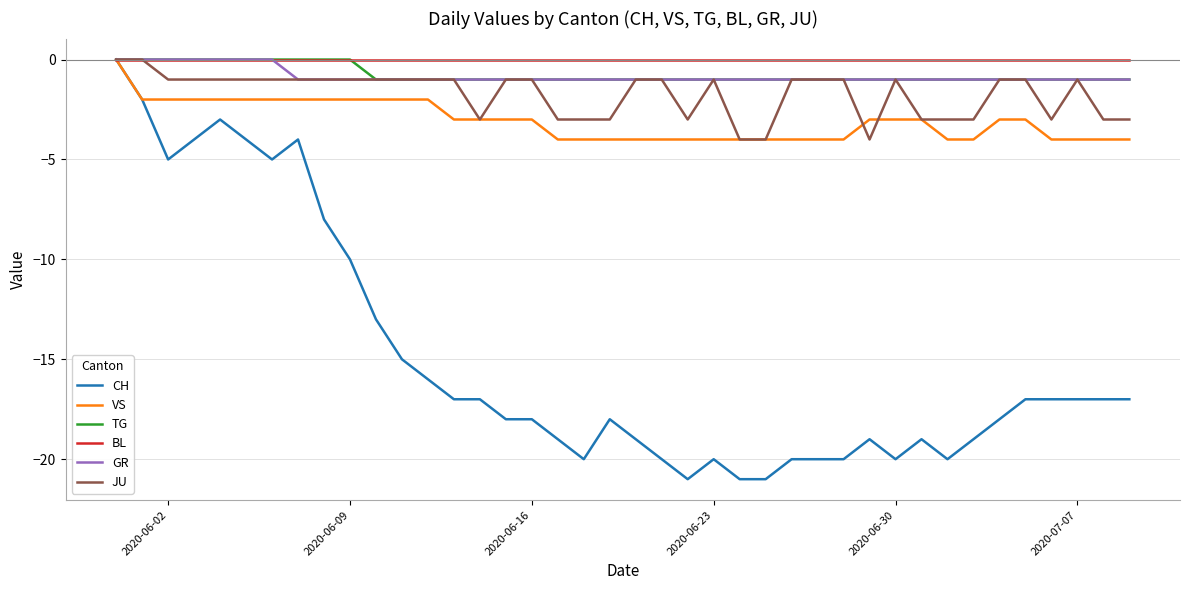

What is the smallest value displayed?

-21